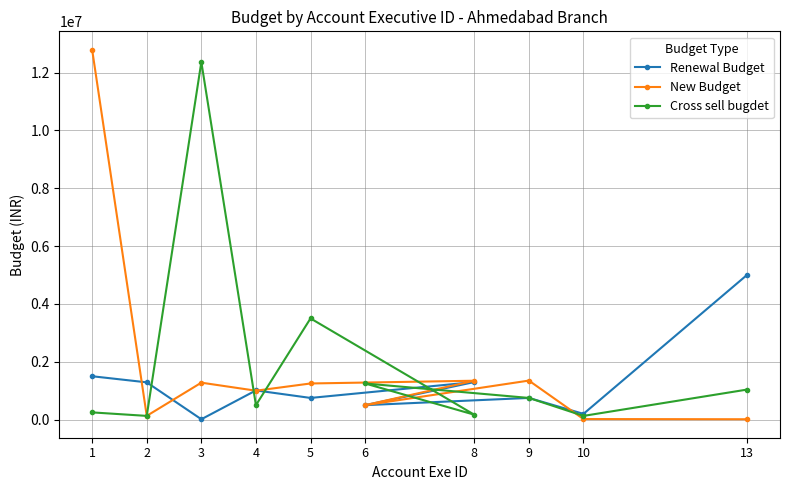

Between which two adjacent categories do Cross sell bugdet and New Budget first intersect?

2 and 3